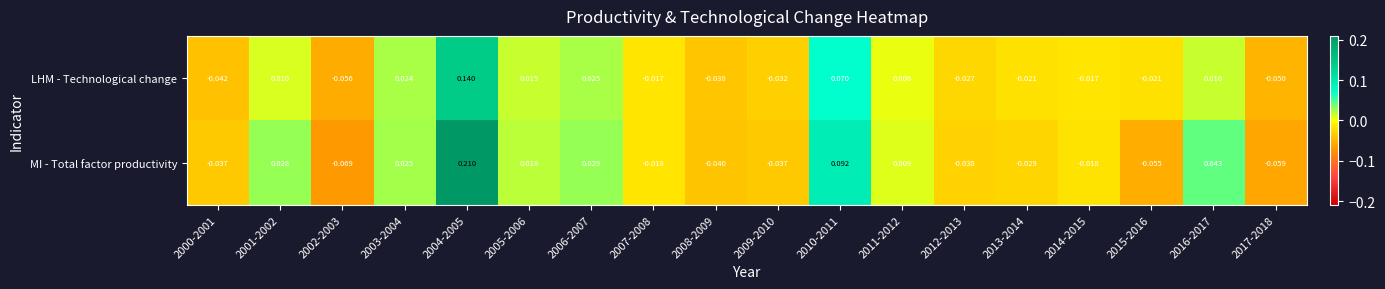

Rank the series at 2007-2008 from highest to lowest value.

LHM - Technological change, MI - Total factor productivity